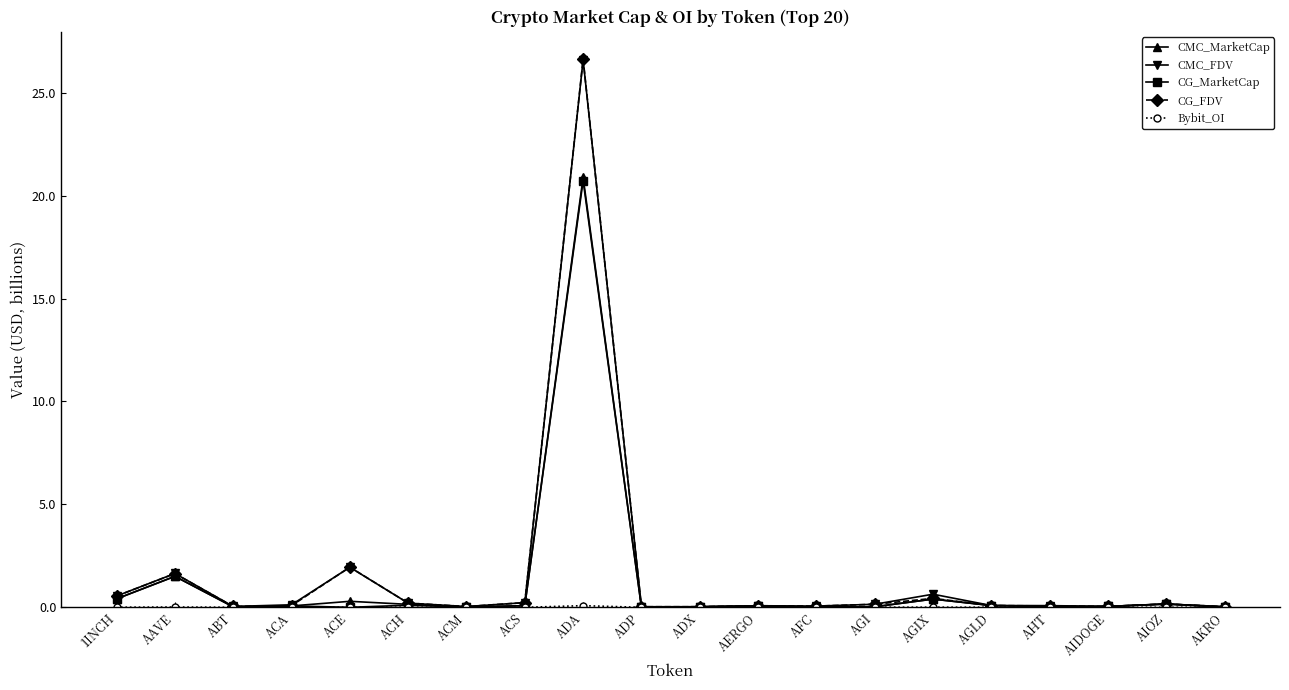

At which label is CG_FDV closest to 13?

ACE